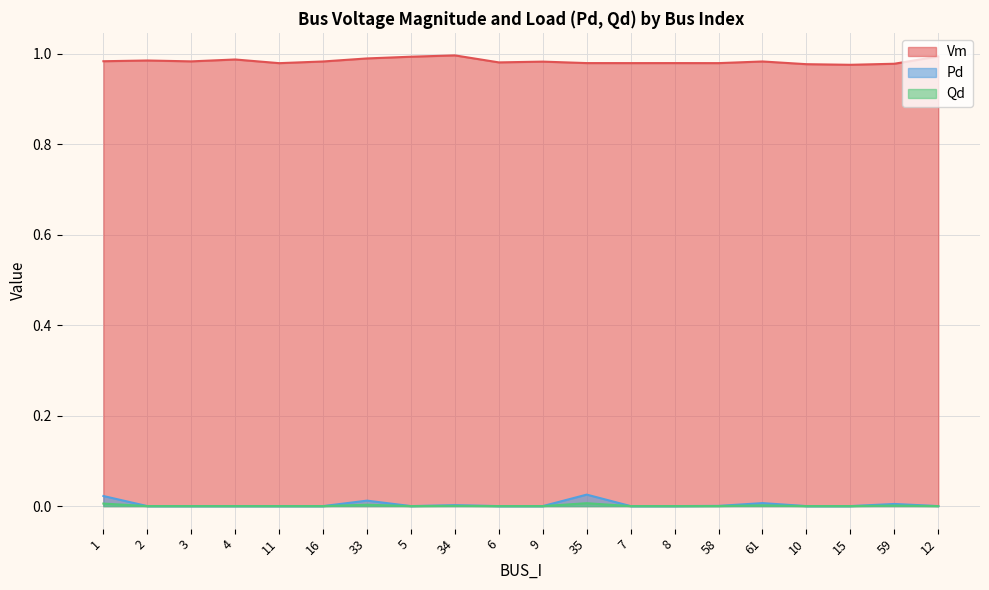

What is the maximum value shown in the chart?

1.0